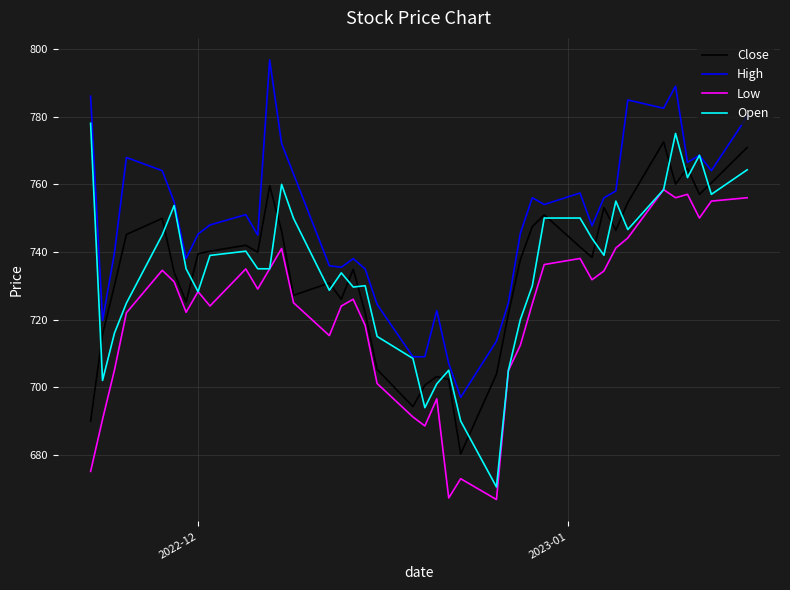

What is the maximum value shown in the chart?

796.8